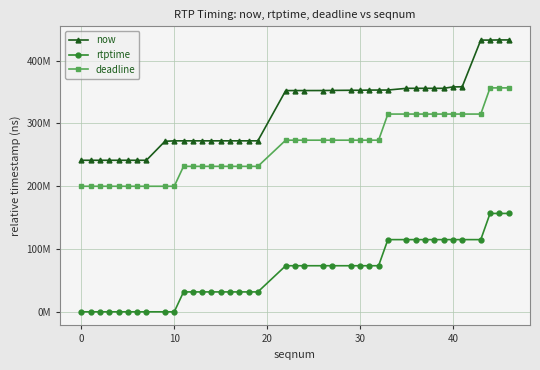

What are all the series names shown in the legend?

now, rtptime, deadline